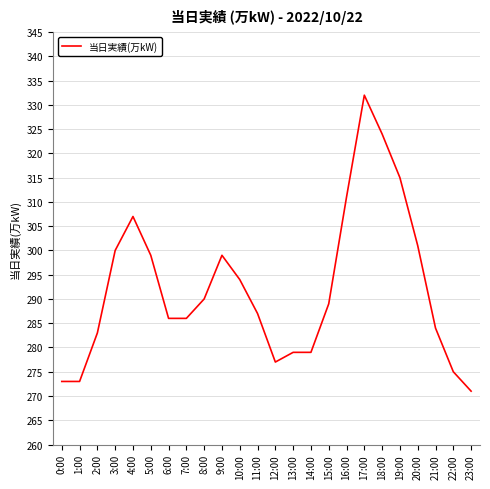

Reading right to left, what are all the values shown in this chart?

271	275	284	301	315	324	332	311	289	279	279	277	287	294	299	290	286	286	299	307	300	283	273	273